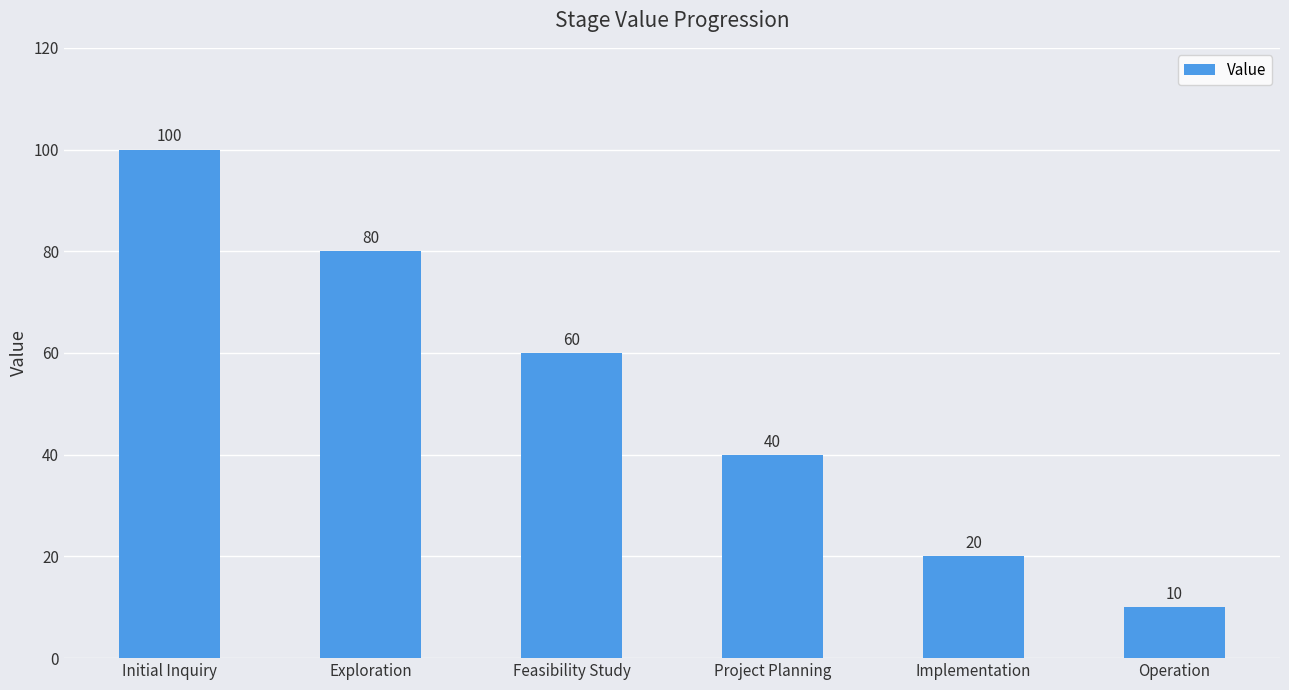

Approximately how many times larger is the value at Implementation compared to Project Planning?

0.5